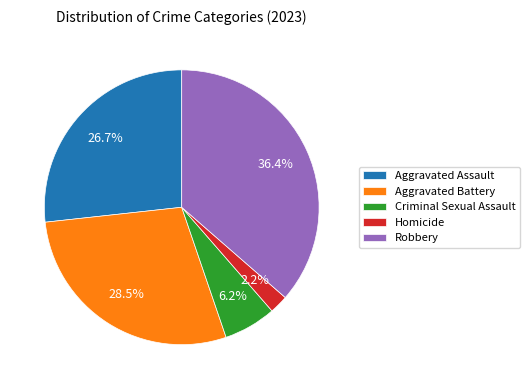

What is the largest slice in the pie chart?

Robbery